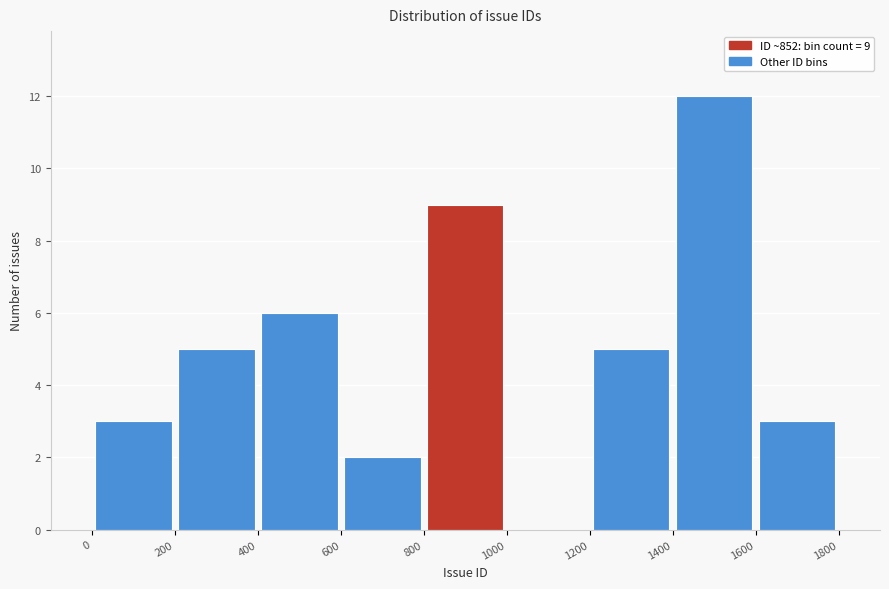

Over which range of the x-axis is the bar tallest?

1400 to 1600